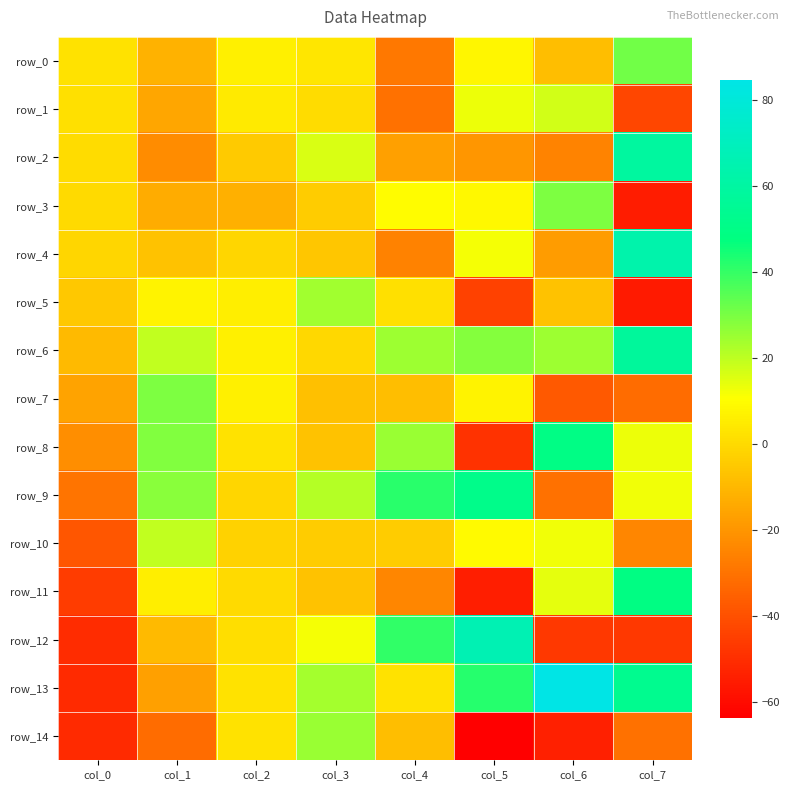

Reading left to right, list all the values displayed in this chart.

row_0: 2.1	-11.5	6.2	3.6	-28.8	7.8	-8.0	31.3
row_1: 1.5	-15.0	4.7	0.2	-30.1	13.5	17.4	-42.7
row_2: 0.7	-22.7	-4.9	16.0	-17.1	-19.8	-25.0	58.9
row_3: -0.1	-13.4	-12.4	-4.1	9.5	8.5	29.2	-55.1
row_4: -1.4	-6.8	-1.5	-5.8	-25.5	12.3	-18.2	63.7
row_5: -5.4	7.3	5.7	24.0	1.6	-44.3	-6.8	-55.9
row_6: -9.5	19.8	6.3	-0.6	25.1	28.5	24.5	57.8
row_7: -16.0	29.5	6.2	-7.6	-8.1	7.6	-37.4	-31.8
row_8: -22.2	28.6	2.5	-6.9	25.3	-48.9	49.5	13.0
row_9: -29.5	27.7	-1.1	21.5	41.6	51.3	-30.2	12.7
row_10: -38.2	19.4	-2.4	-4.0	-4.0	9.0	12.6	-24.6
row_11: -45.9	5.6	-0.1	-7.1	-24.5	-54.3	14.1	49.4
row_12: -50.3	-9.5	1.1	12.0	40.7	66.7	-47.0	-47.3
row_13: -51.3	-17.0	2.0	23.5	2.5	42.3	84.8	52.9
row_14: -51.3	-32.0	2.4	25.4	-8.5	-63.6	-54.1	-30.3